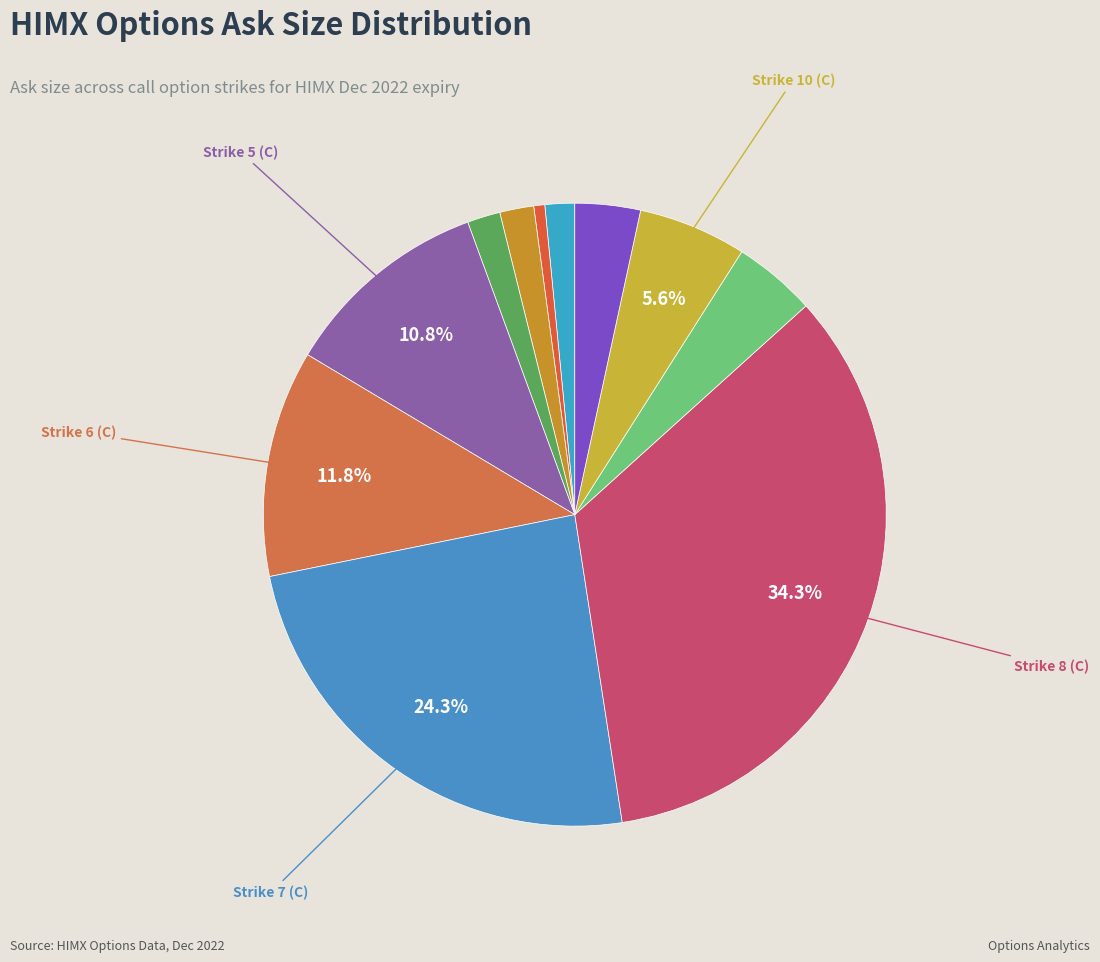

How many slices are in this pie chart?

11